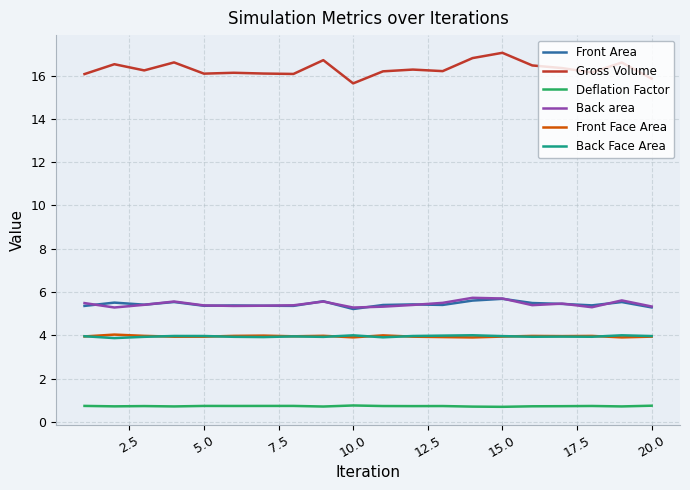

True or false: Gross Volume and Deflation Factor intersect in this chart.

False